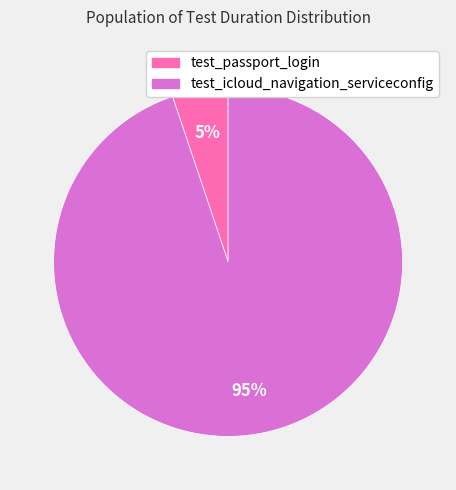

How many slices are in this pie chart?

2